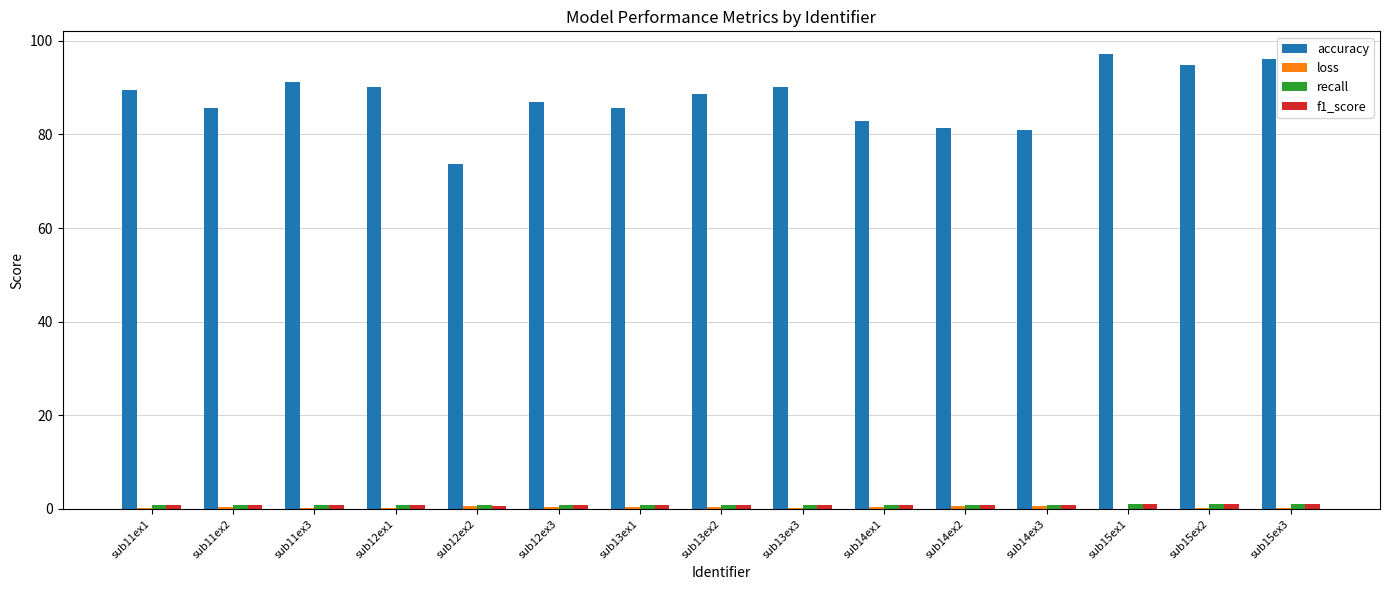

What is the sum of all accuracy values?

1315.2